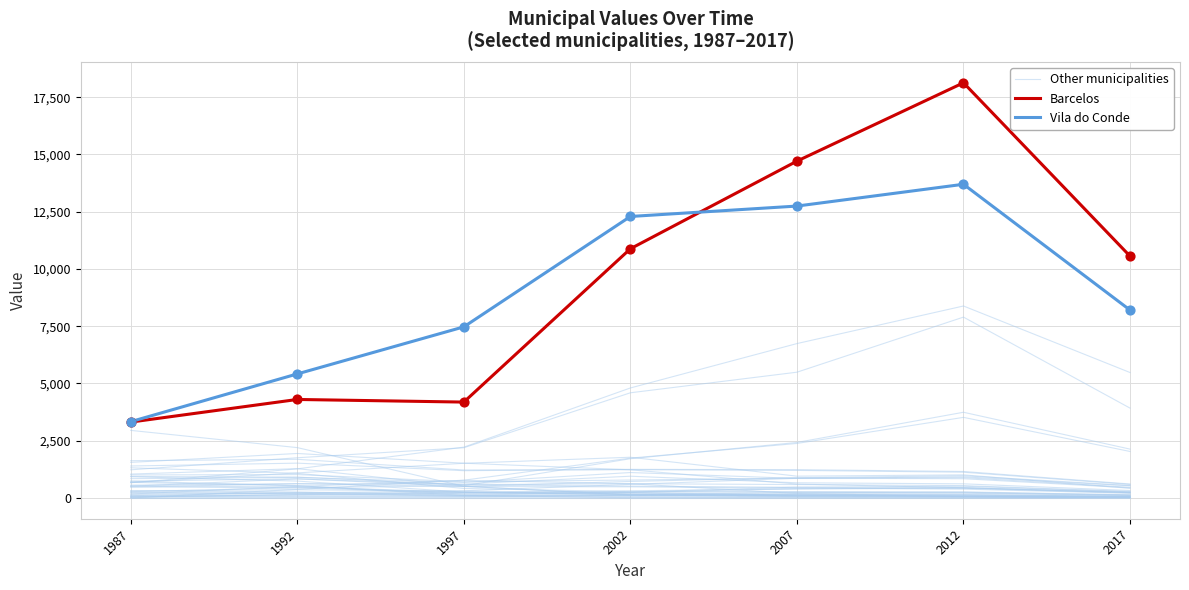

Which series reaches the minimum Y coordinate?

Other municipalities